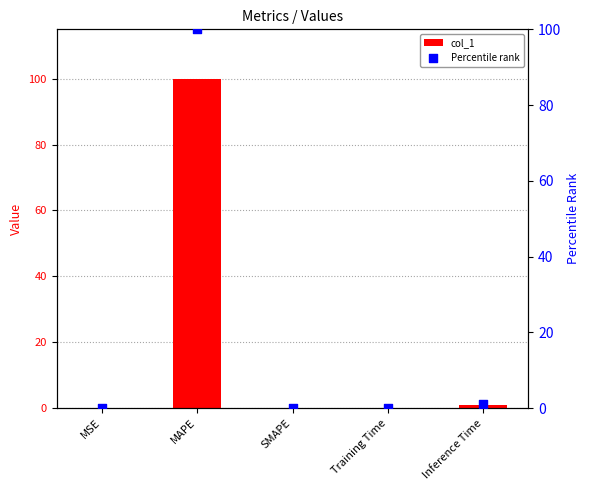

What is the total value across all series at Inference Time?

1.9